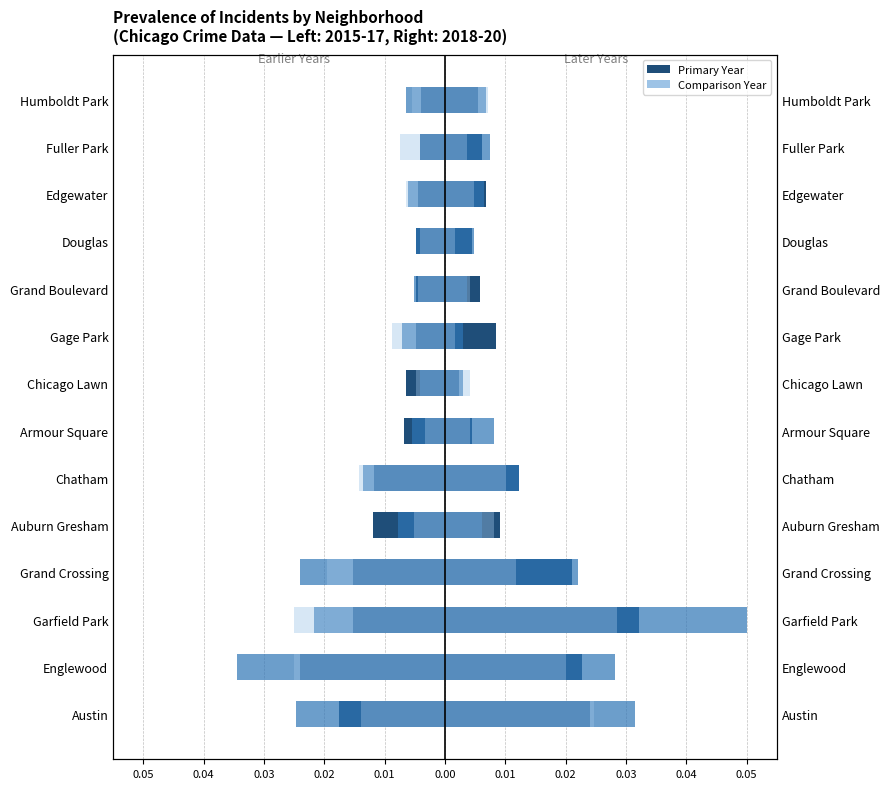

What is the sum of all 2016 values?

-0.2